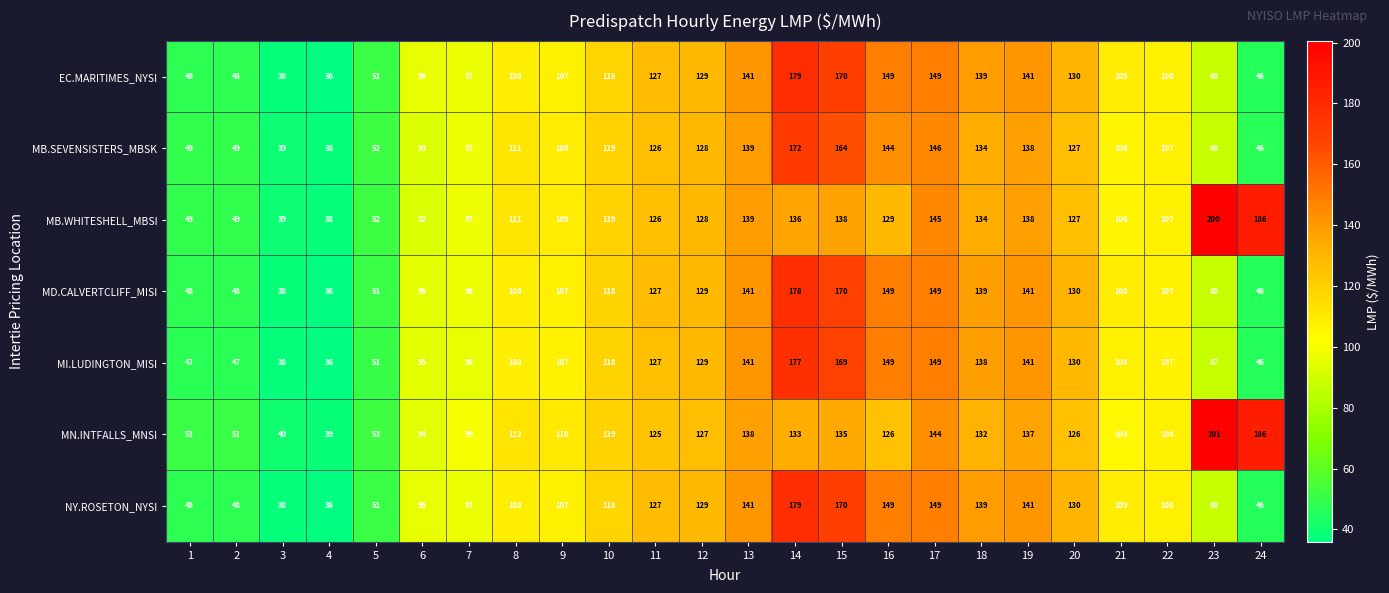

What is the sum of all MI.LUDINGTON_MISI values?

2541